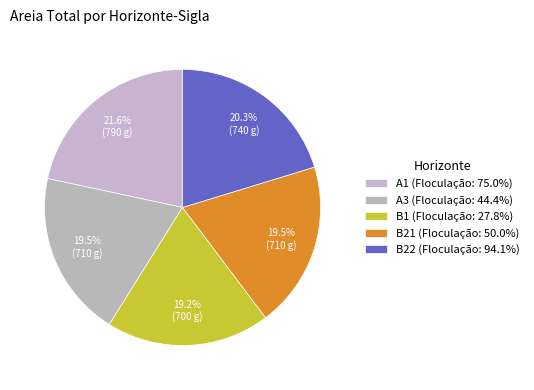

Does any single category account for the majority?

No